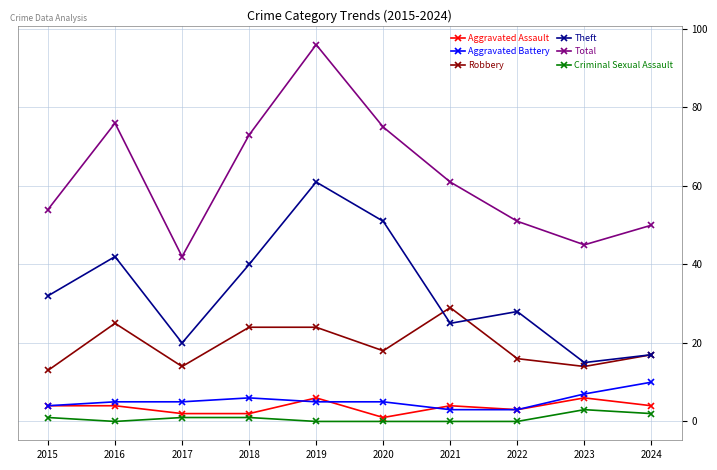

Is it true that Aggravated Assault equals 6 at 2019?

True